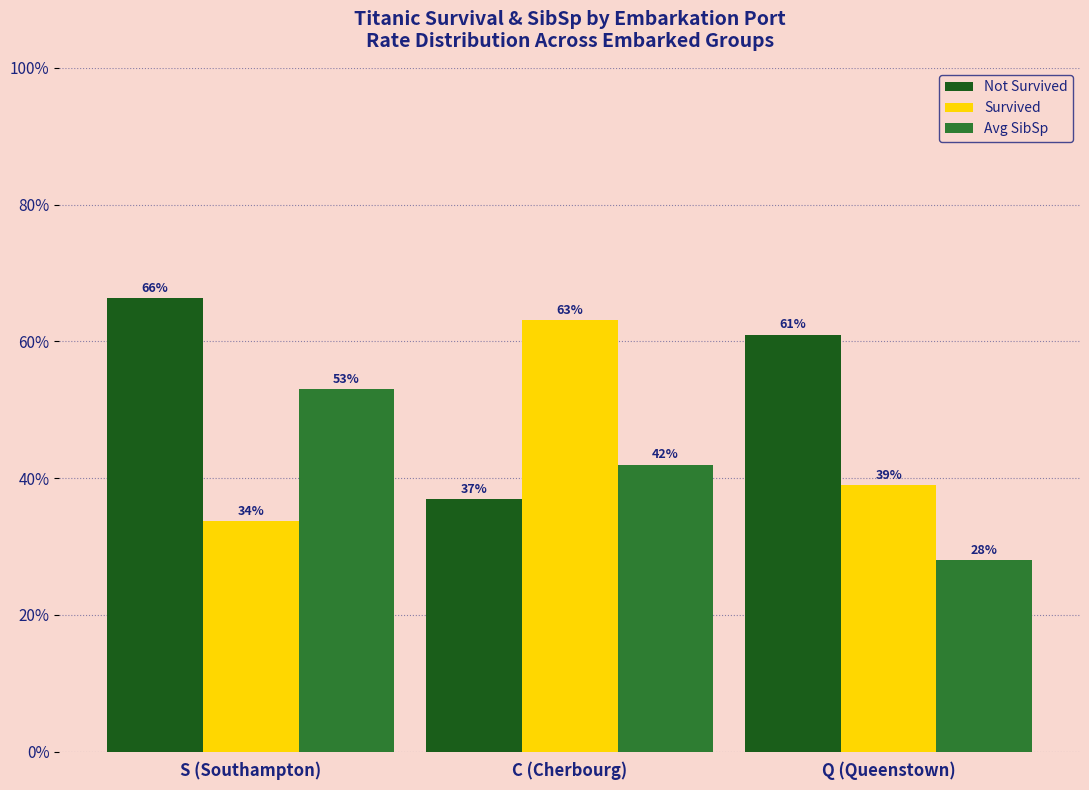

What is the difference between the highest and lowest values at S (Southampton)?

0.3